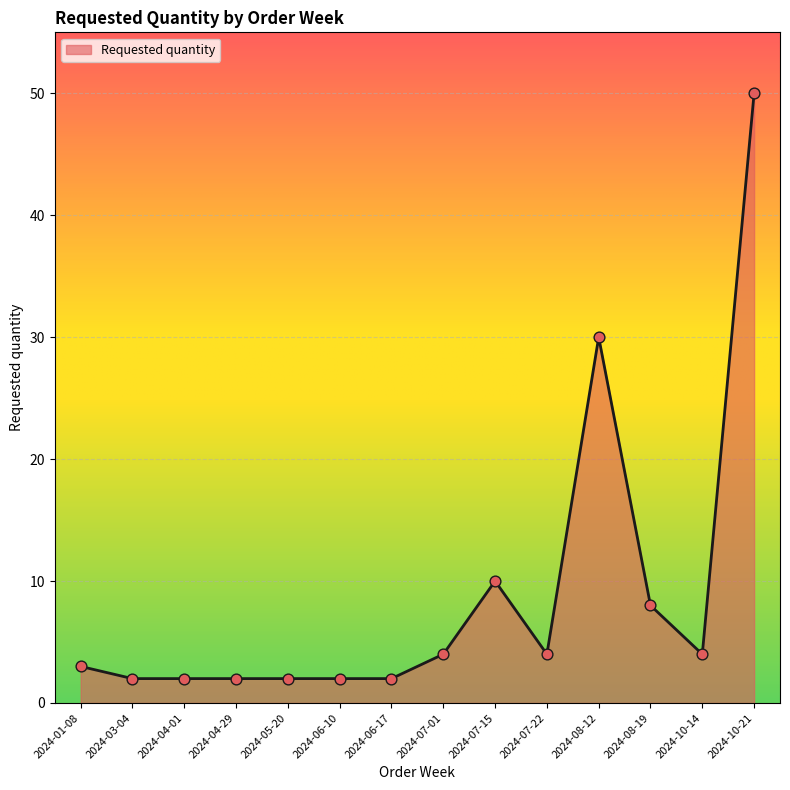

What is the ratio of the value at 2024-07-15 to the value at 2024-07-22?

2.5